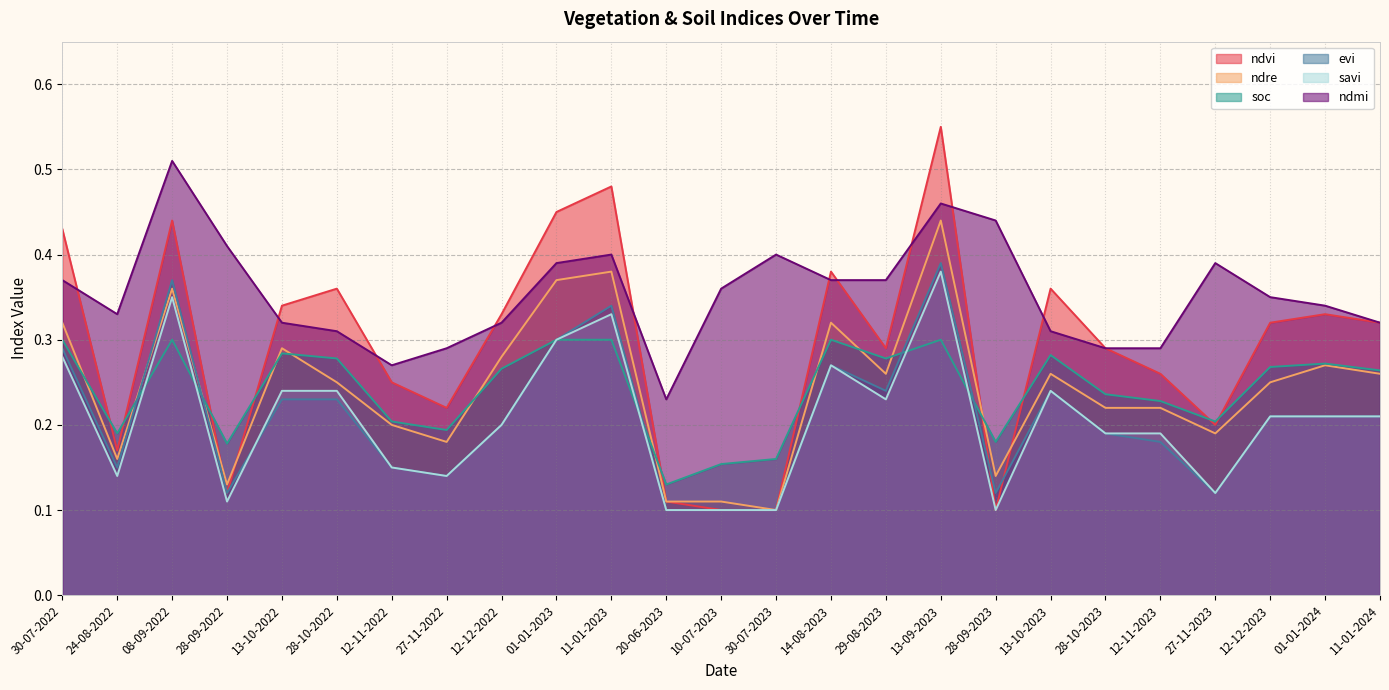

Which category has the highest value across all series?

13-09-2023